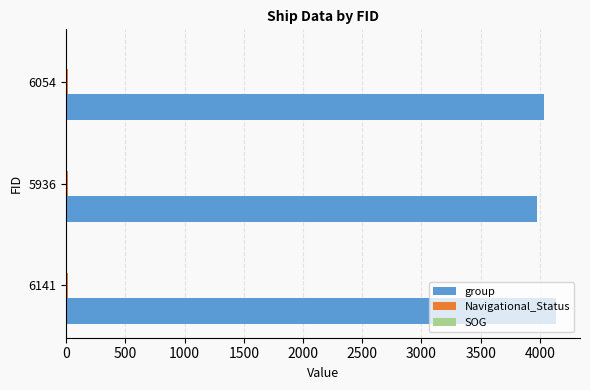

At which category does the chart reach its peak across all series?

6141